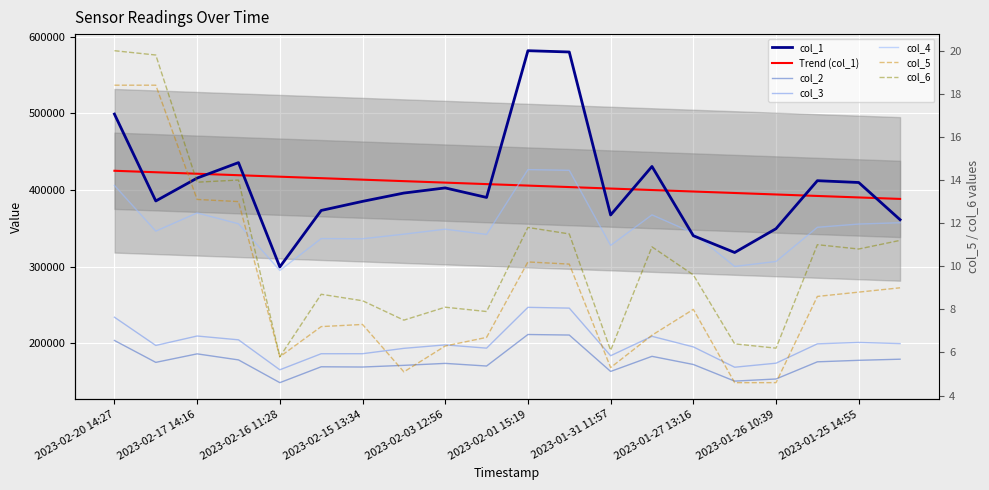

Read the col_5 value at 2023-01-25 14:56.

8.6